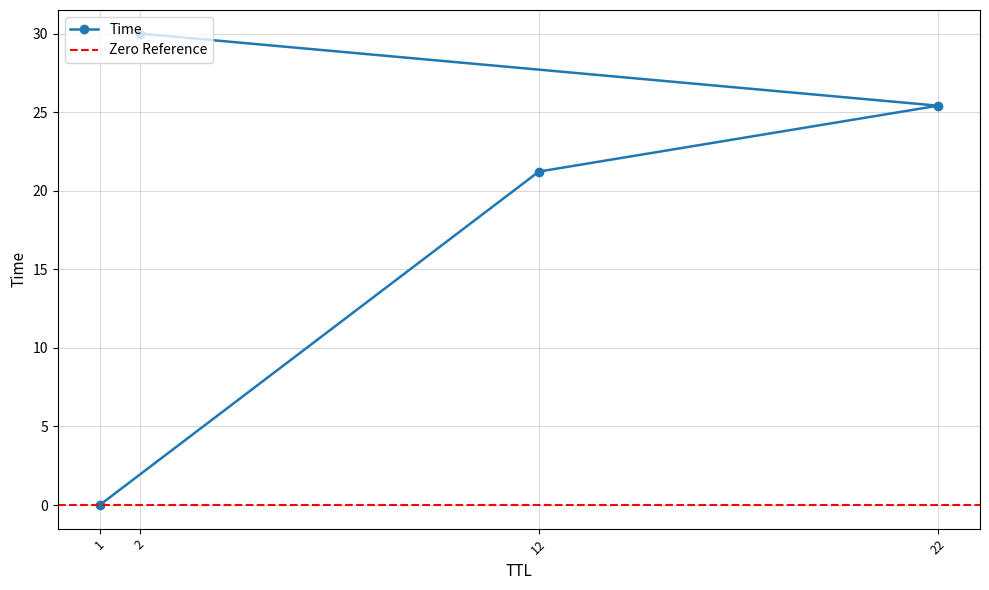

What position from the left is 12?

2